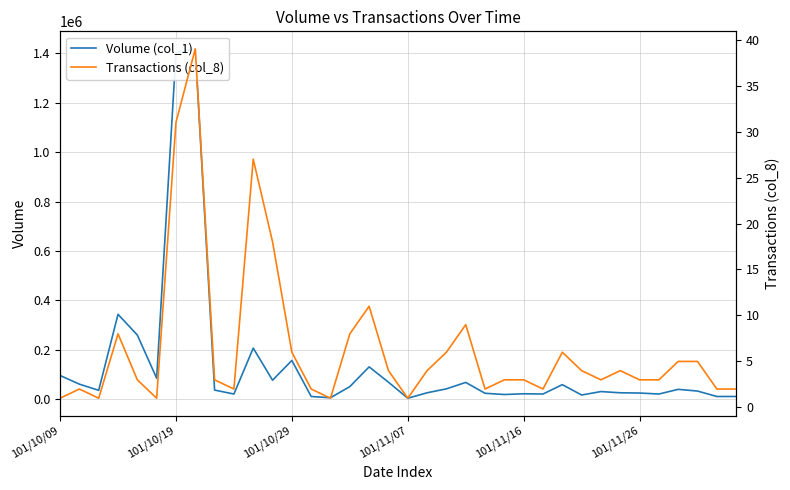

True or false: Volume (col_1) has a value of 1403000 at 101/10/19.

True